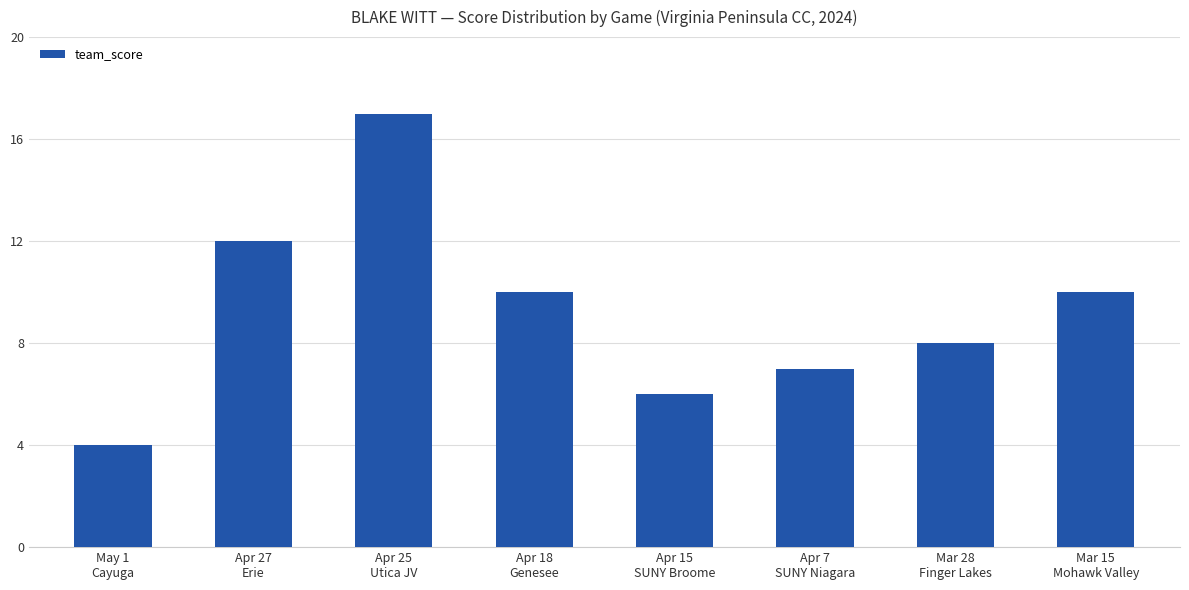

What is the ratio of the value at Apr 7
SUNY Niagara to the value at Mar 28
Finger Lakes?

0.9